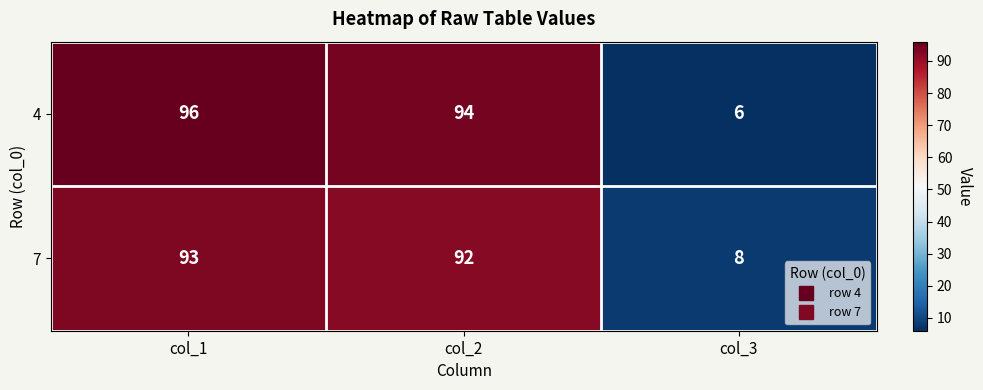

Is the value of 4 at col_1 greater than the value of 7 at col_3?

Yes